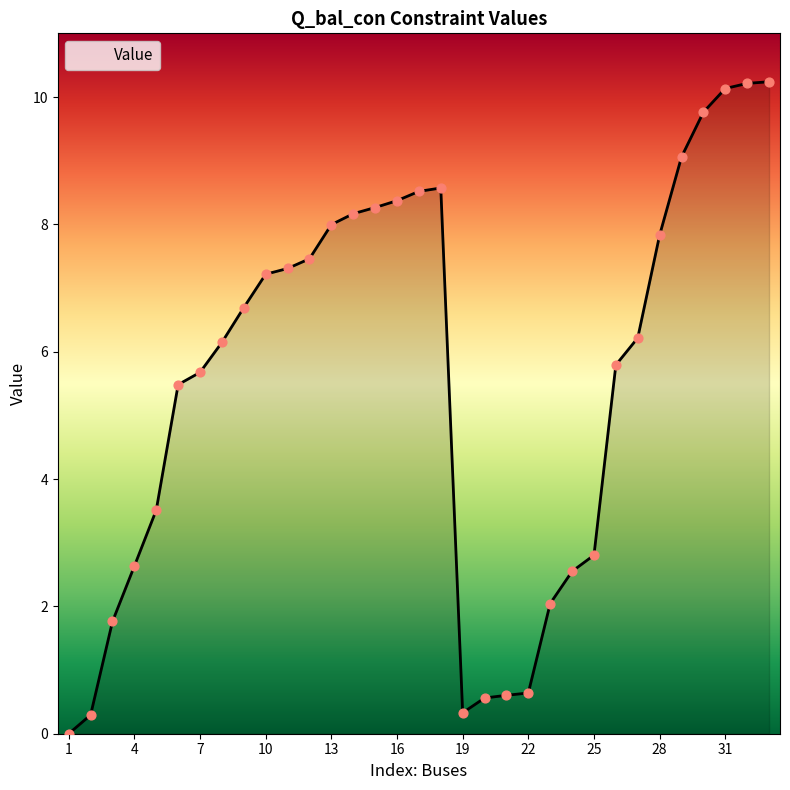

What is the maximum value shown in the chart?

10.2